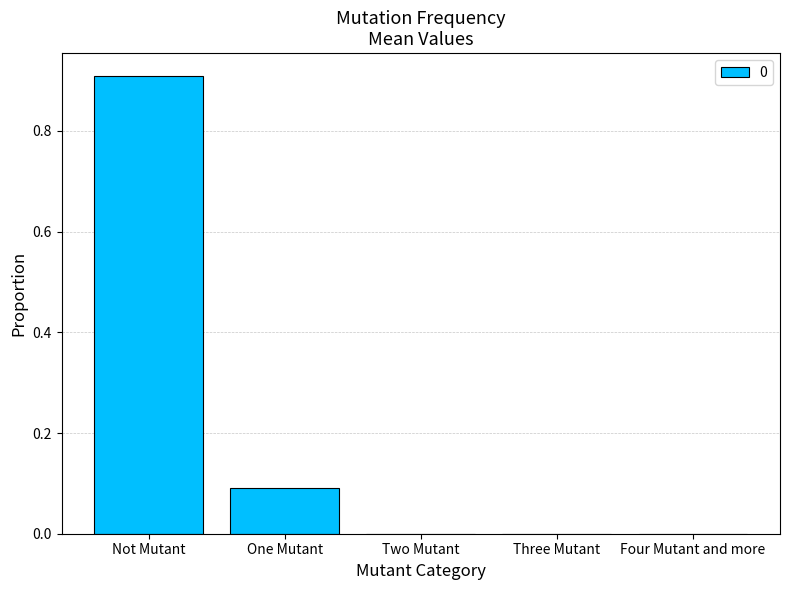

Are the bars horizontal?

No